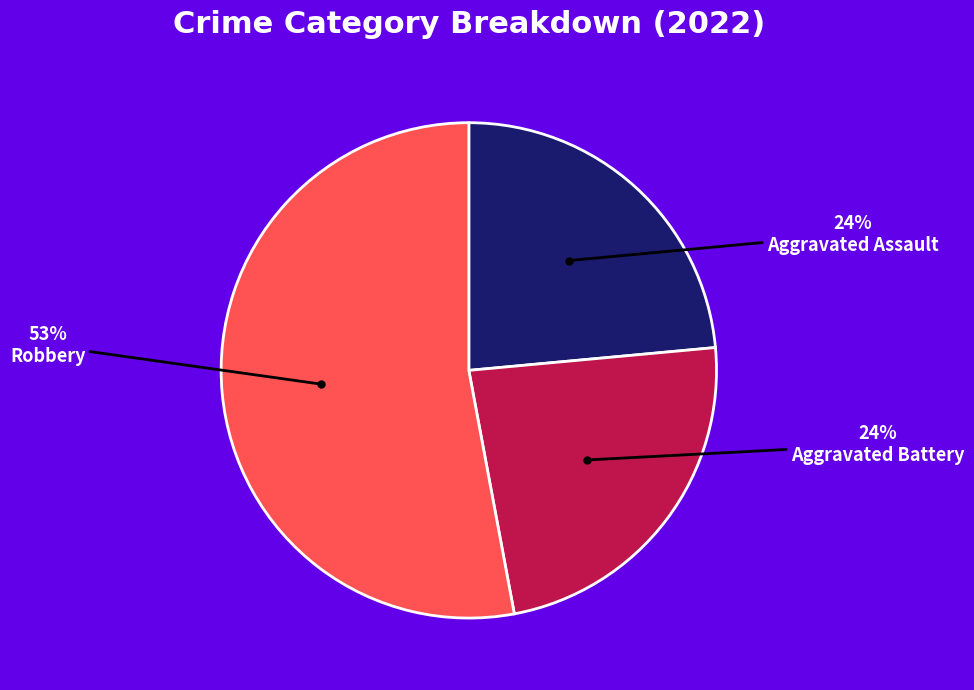

To the nearest percent, what is the average slice percentage?

33%